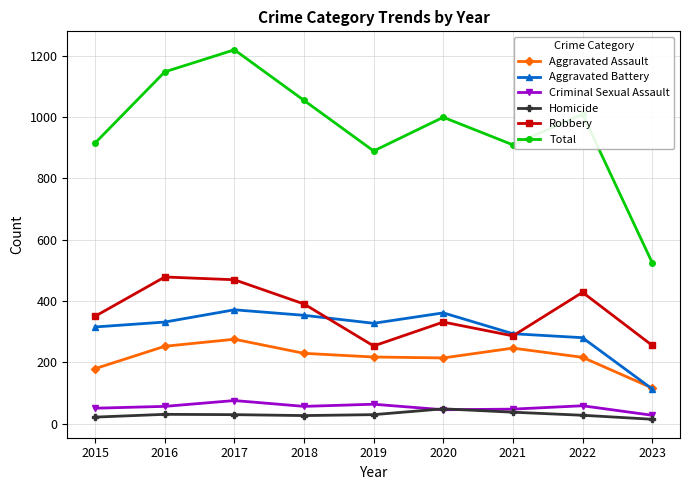

How many values in the Aggravated Assault series are below 217?

4